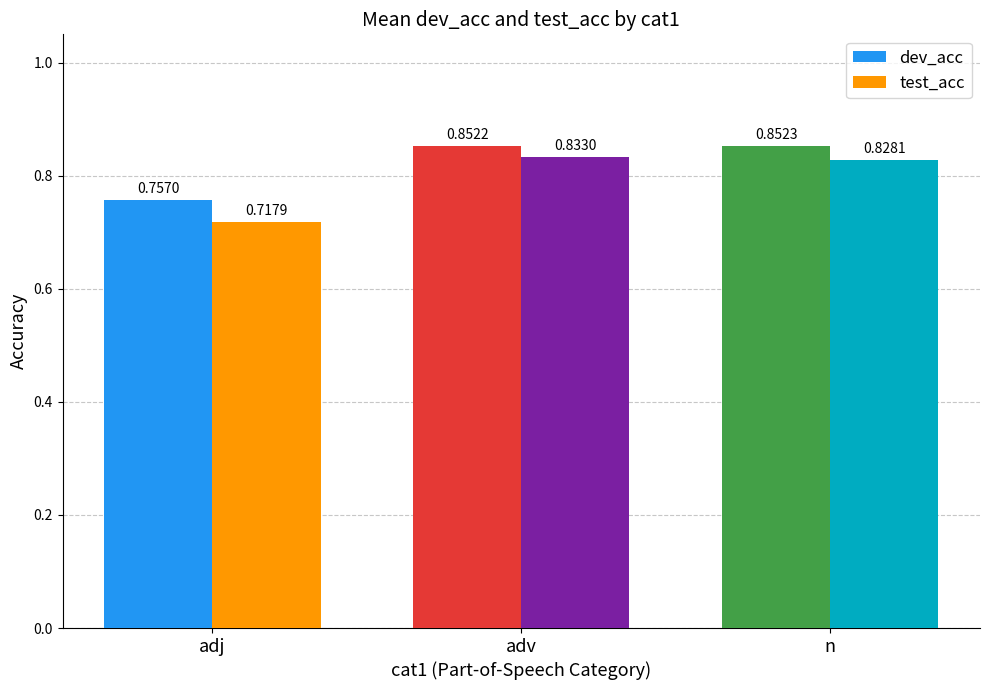

Which series has the widest spread of values?

test_acc